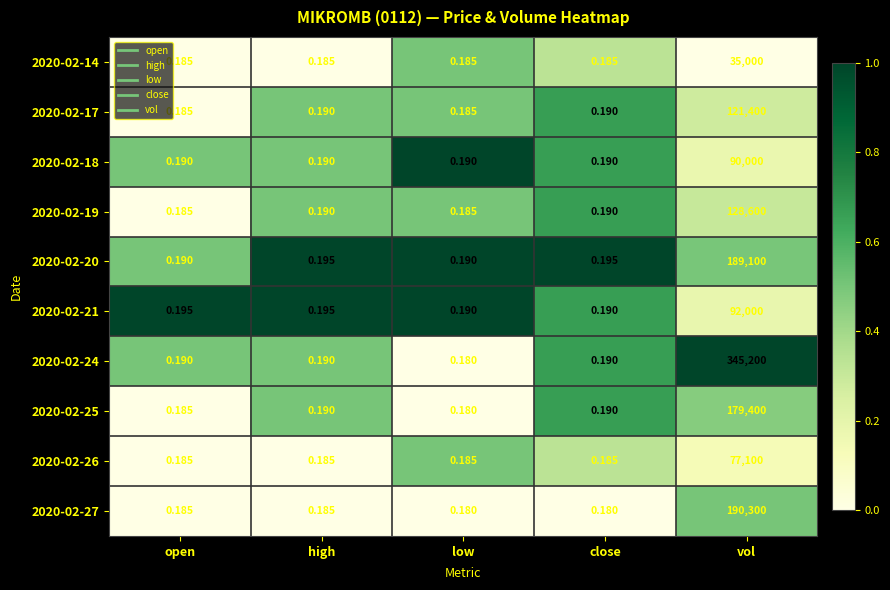

Is the value of 2020-02-19 at low greater than the value of 2020-02-24 at vol?

No